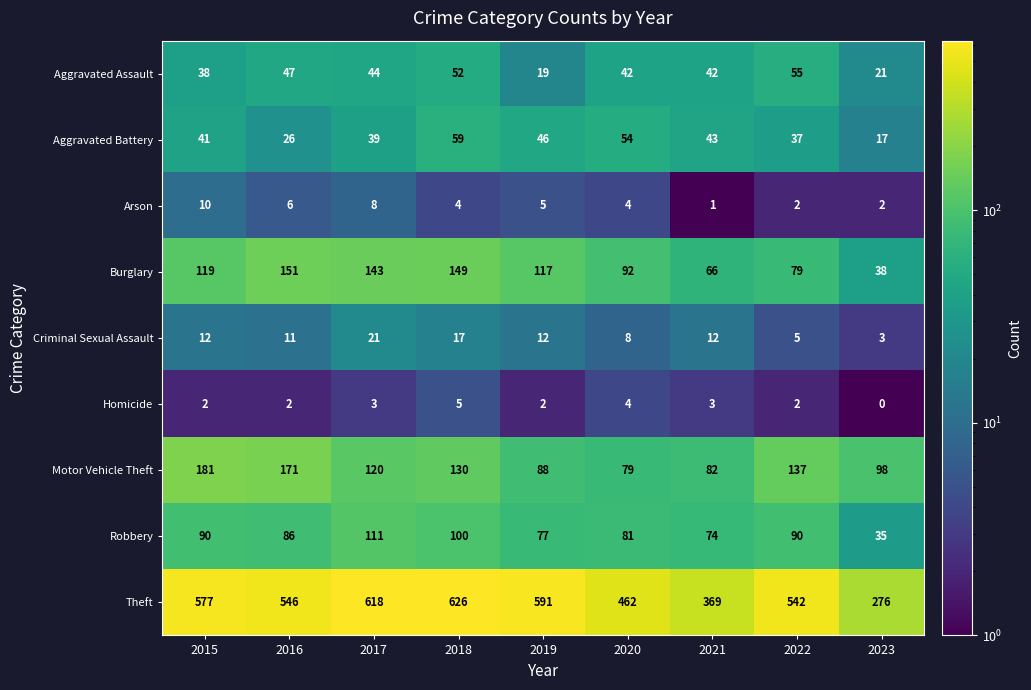

At which label does Burglary first exceed 117?

2015